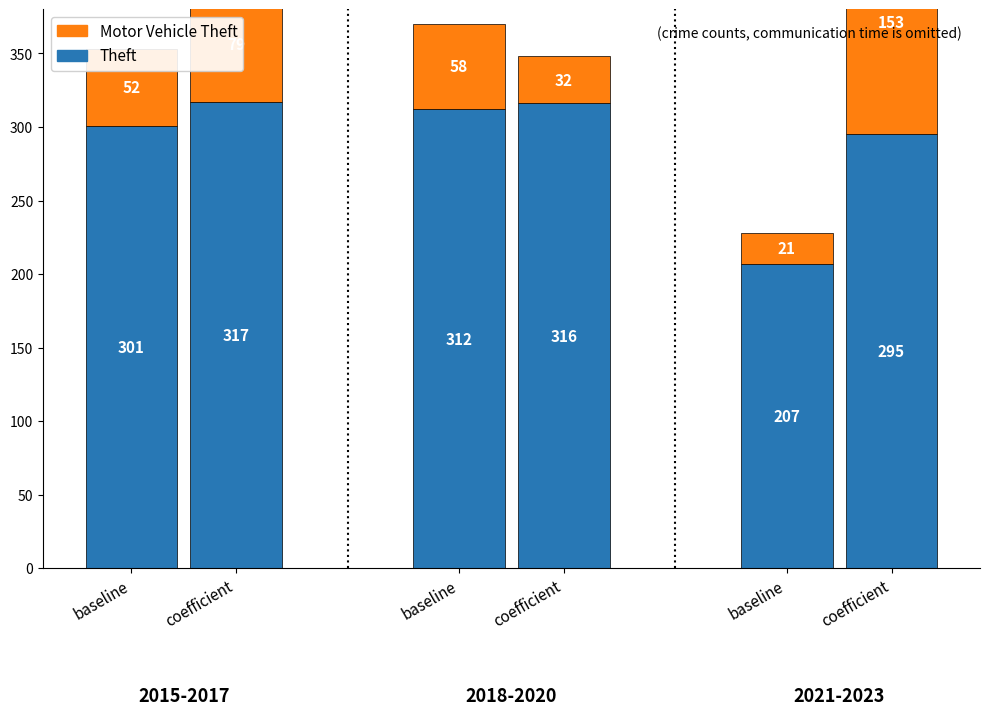

What is the average value of the Motor Vehicle Theft series?

61